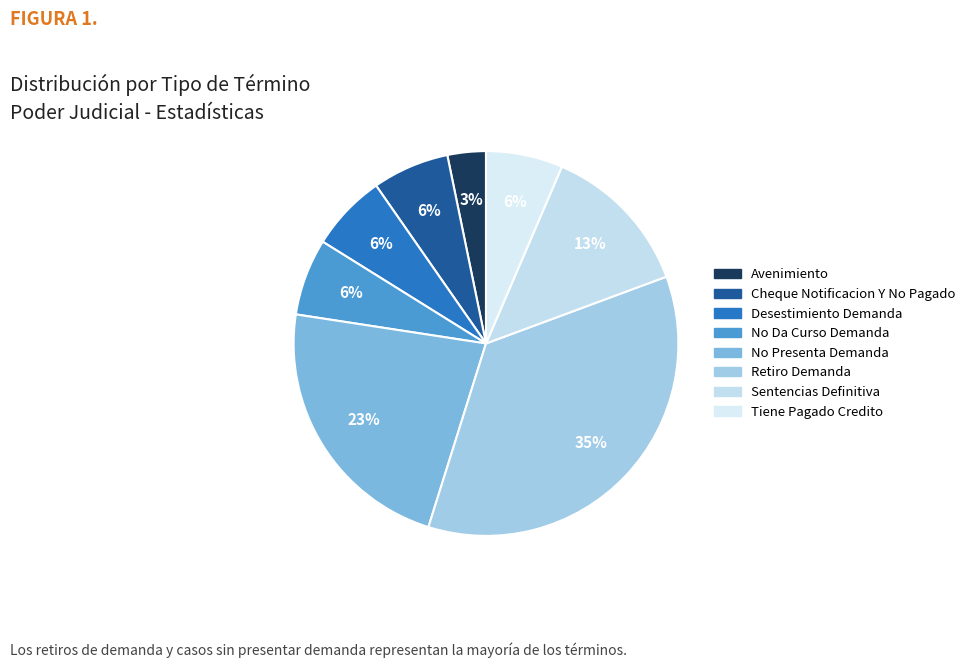

The No Da Curso Demanda slice represents 6% of the pie. True or false?

True